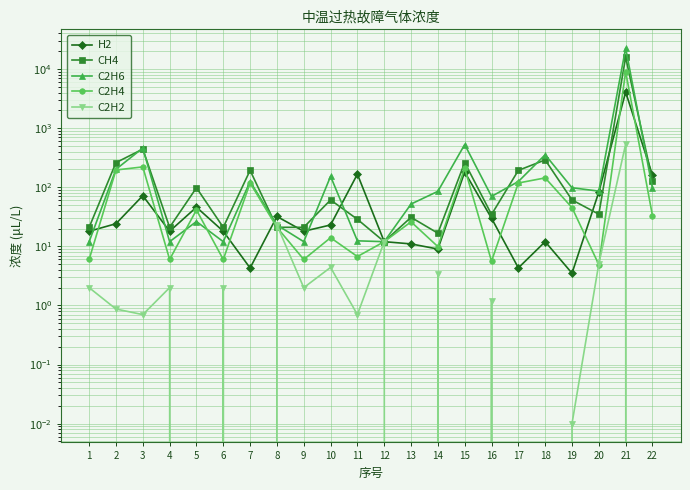

In C2H2, how many points are lower than both neighbors (excluding endpoints)?

7